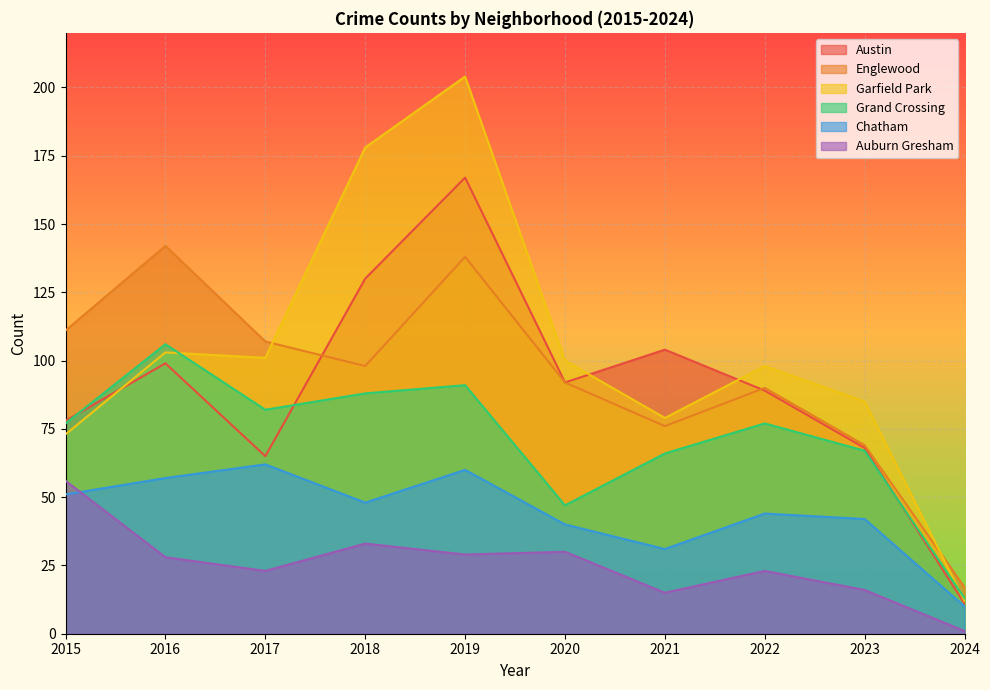

What are all the series names shown in the legend?

Austin, Englewood, Garfield Park, Grand Crossing, Chatham, Auburn Gresham